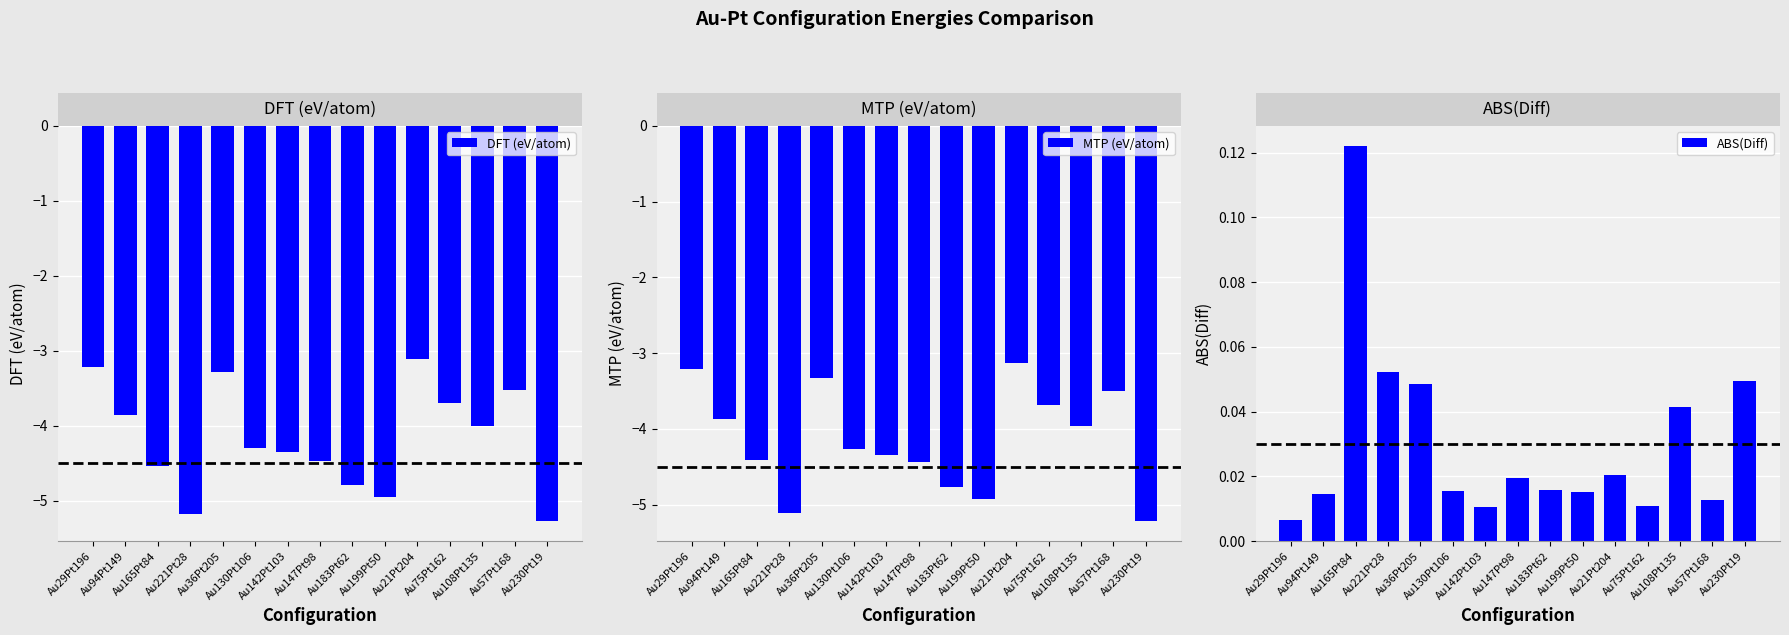

The value of MTP (eV/atom) at Au230Pt19 is -5.2. True or false?

True